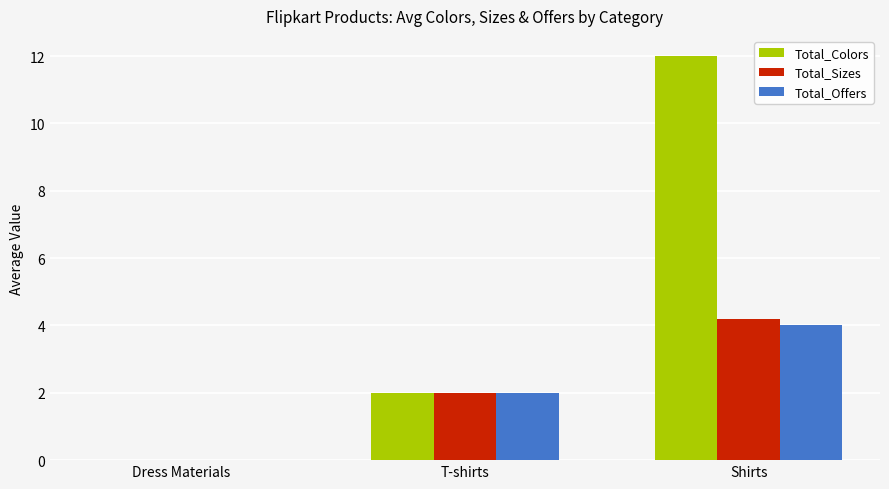

What is the sum of the Total_Colors values at T-shirts and Dress Materials?

2.0